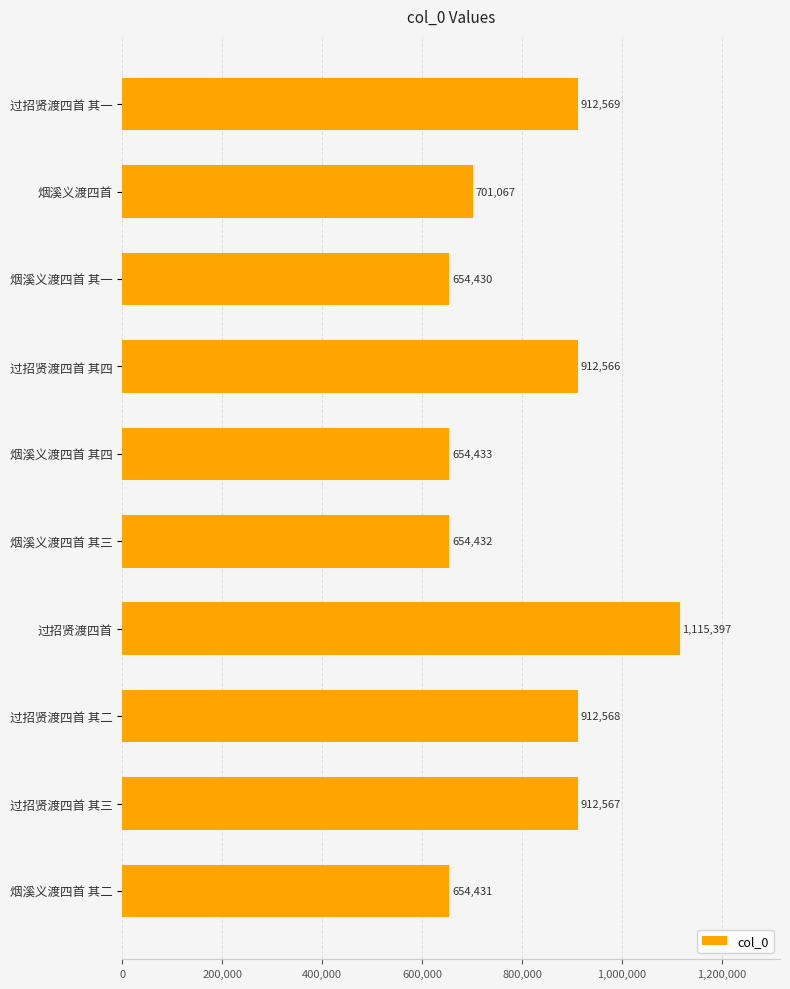

What is the label of the 8th bar from the bottom?

烟溪义渡四首 其一